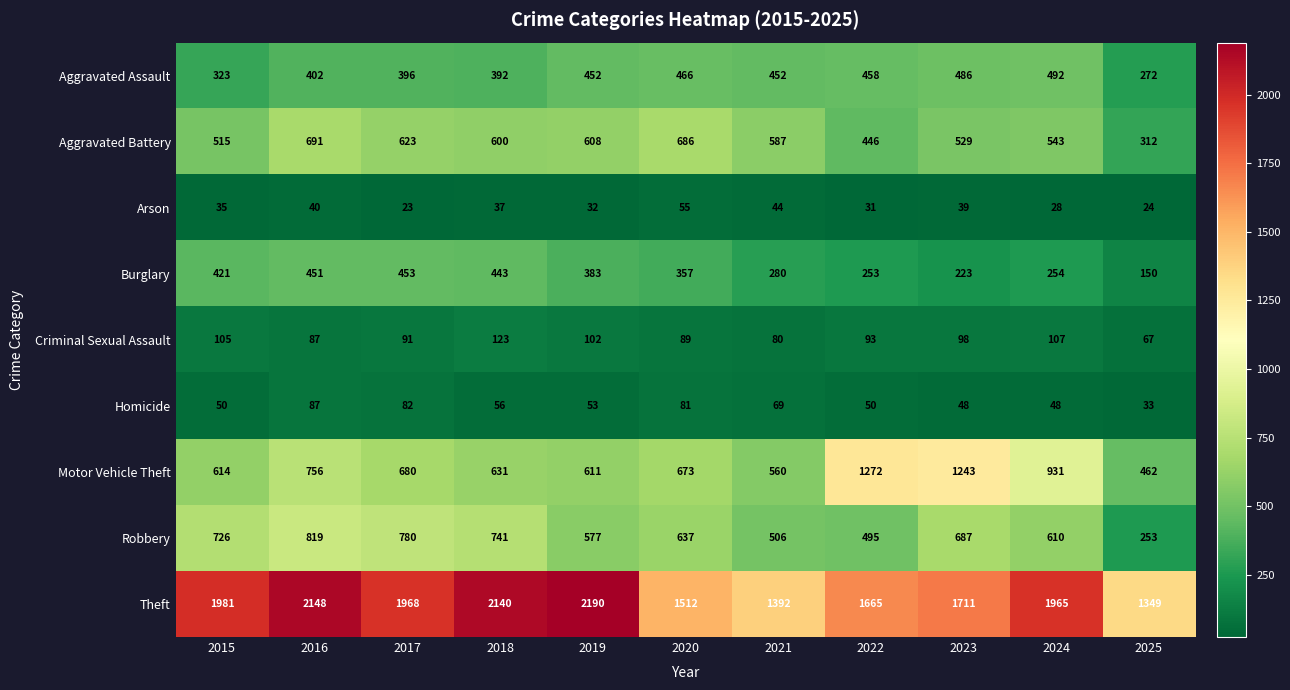

Which series has the widest spread of values?

Theft